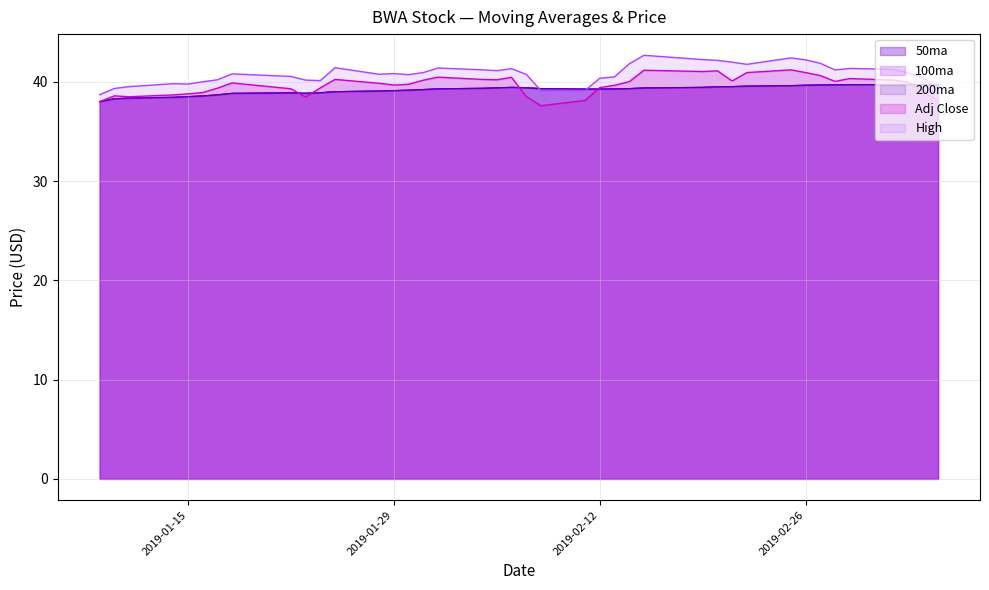

Which series has the largest range (max minus min)?

High